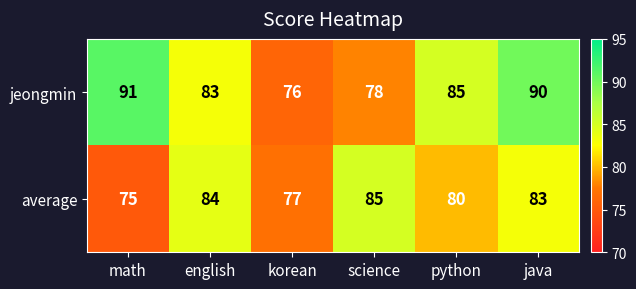

What is the spread (max minus min) of values at korean?

1